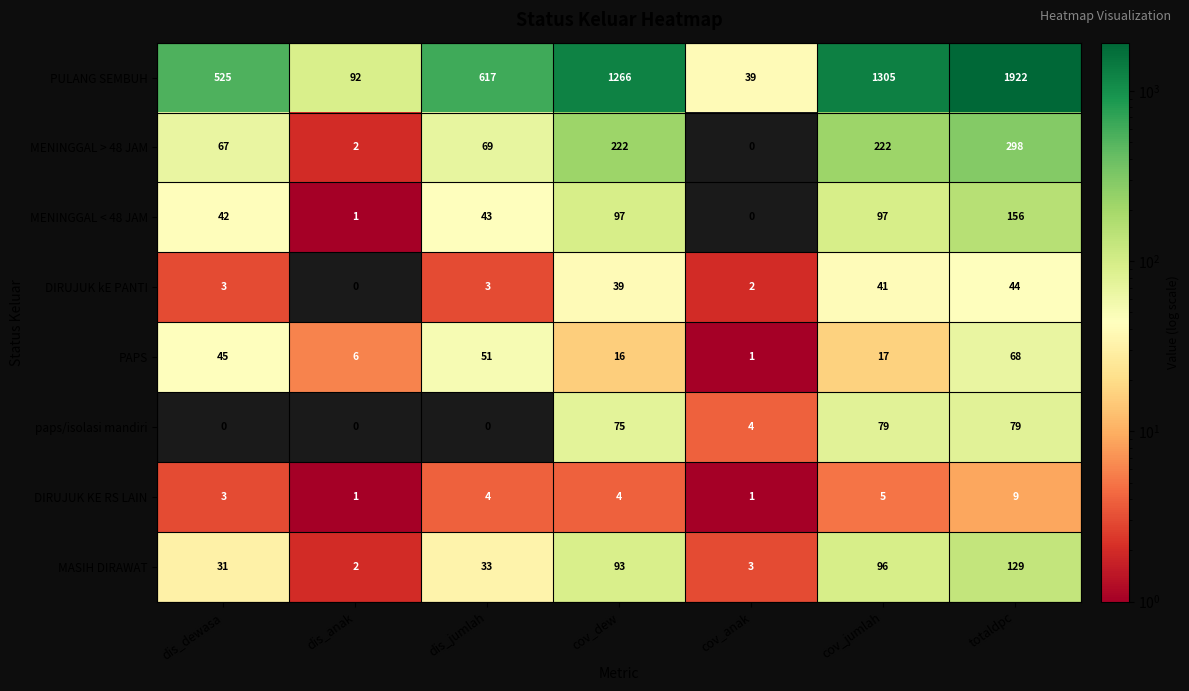

What is the total value across all series at dis_jumlah?

820